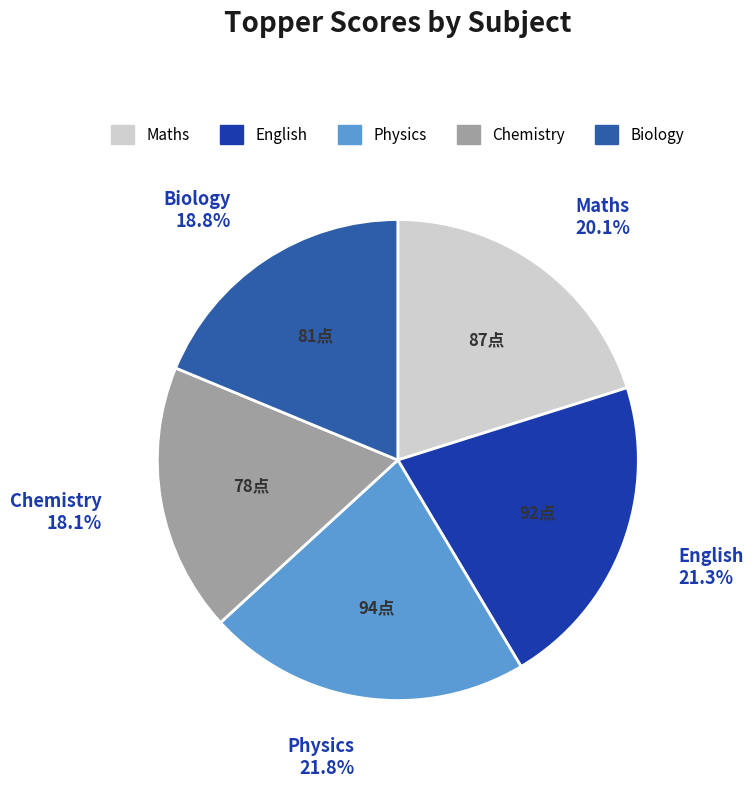

Which slice is the smallest?

Chemistry